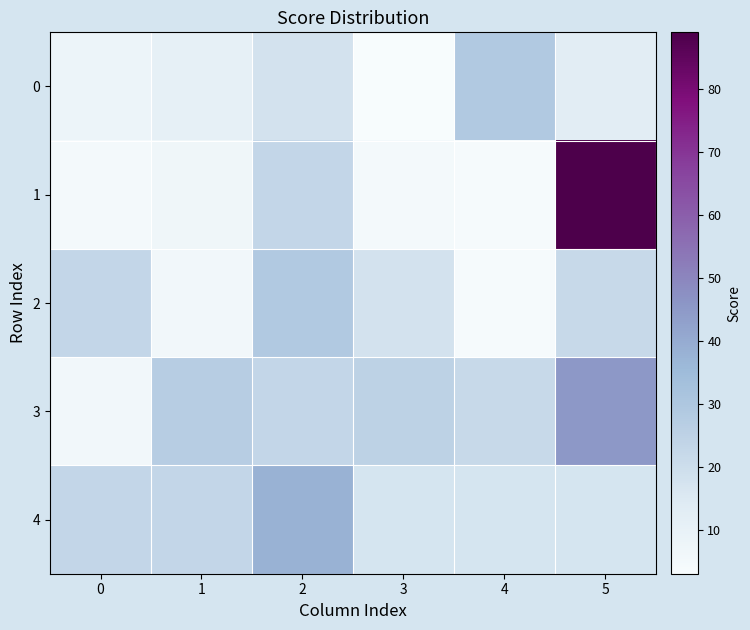

True or false: 1 has a value of 5.0 at 3.

True